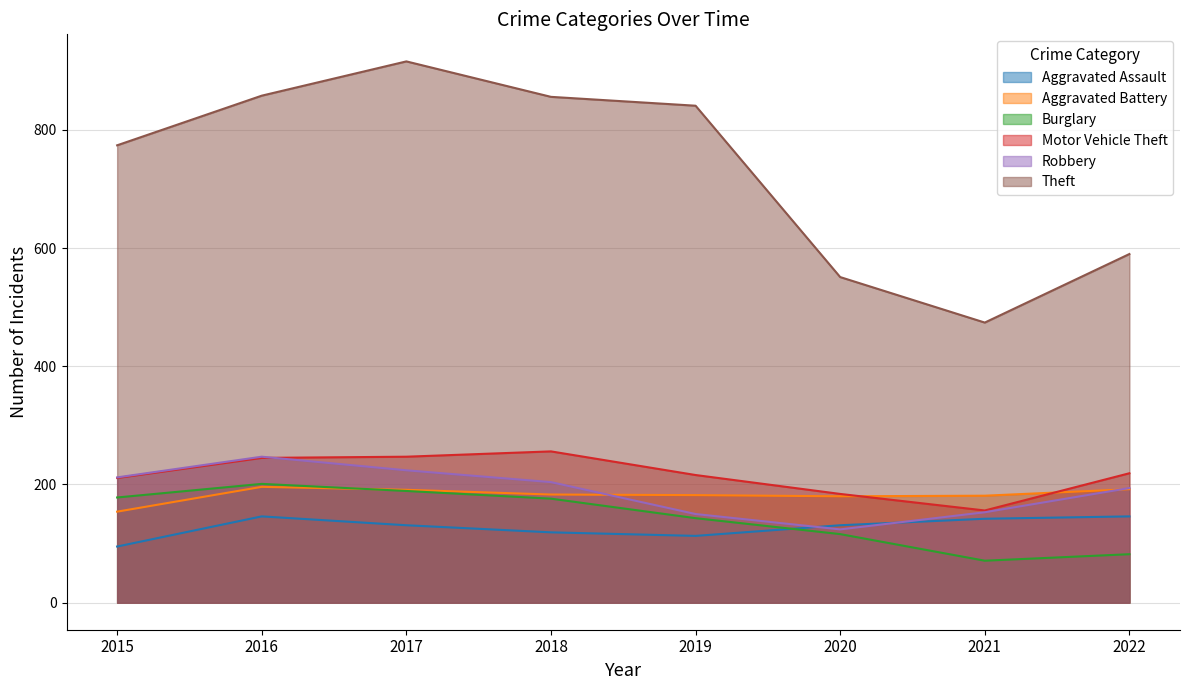

True or false: Theft has more than 0 interior local peaks.

True